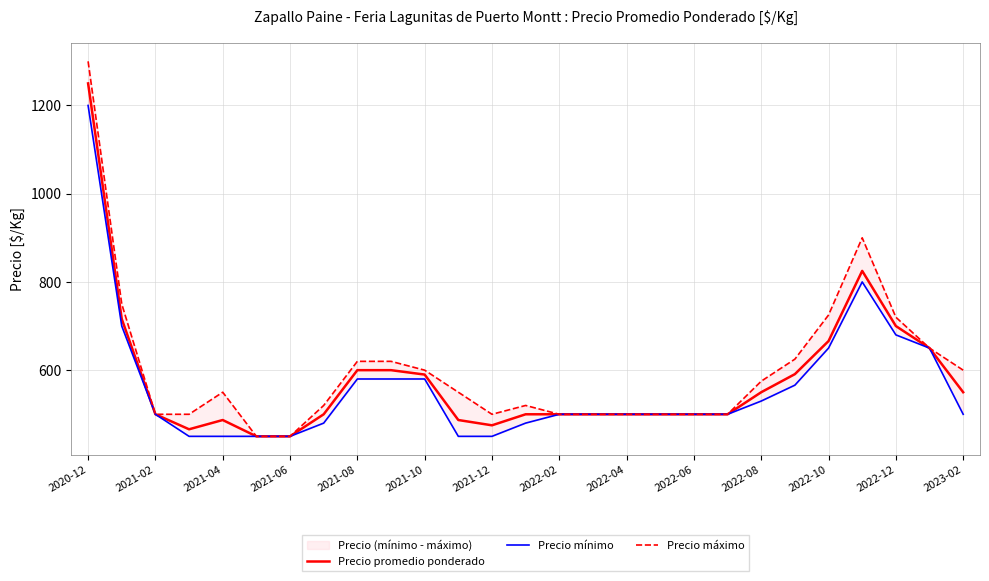

What is the greatest value displayed?

1300